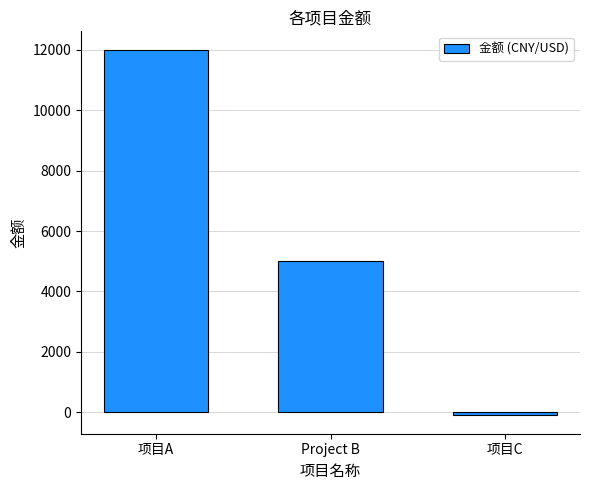

What is the average value?

5633